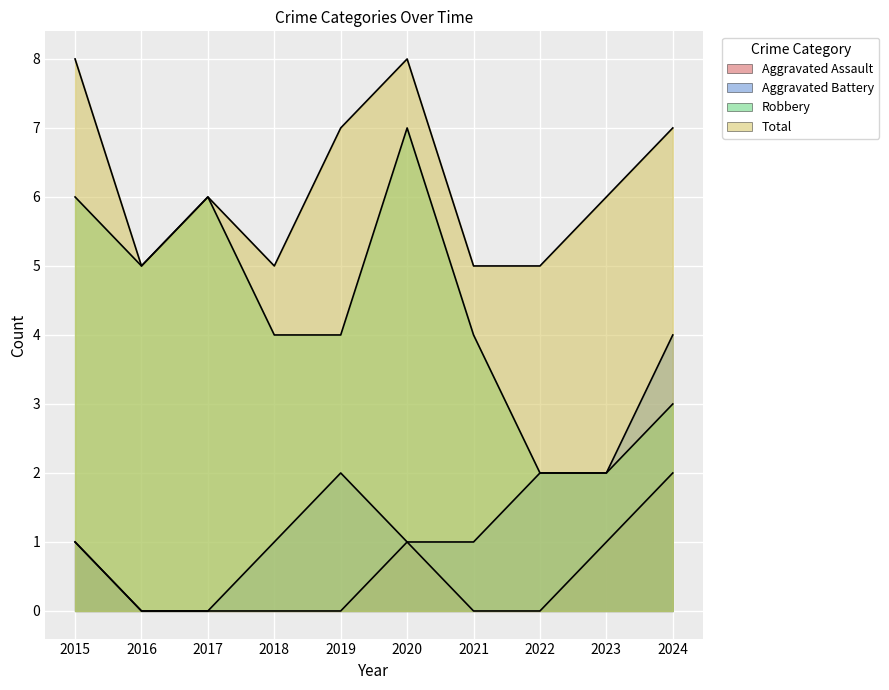

True or false: Robbery and Aggravated Assault intersect in this chart.

False